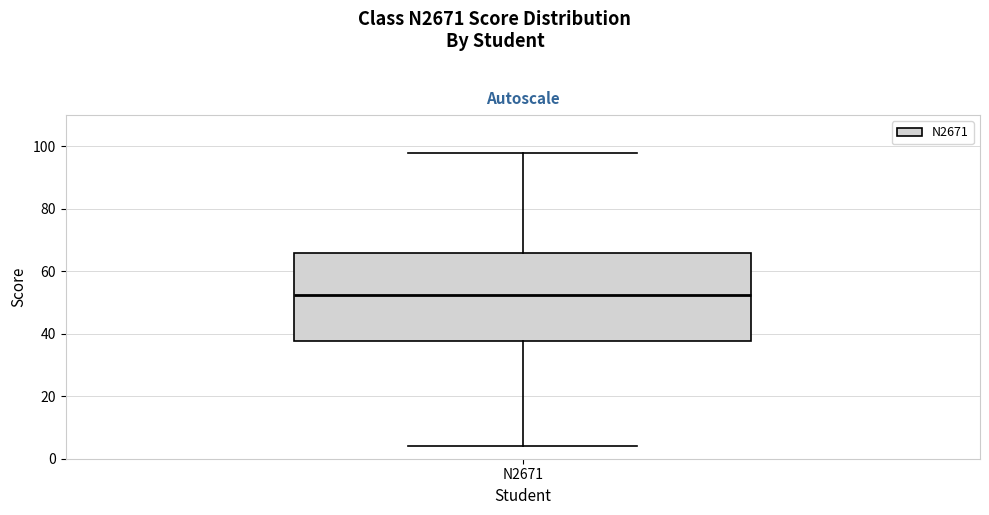

Transcribe this box plot: give where the median line is, the range the box spans, and where the two whiskers end, as read against the y-axis. The values are not printed on the chart, so give them approximately, as read against the axis.

median 52, box 38 to 66, whiskers 4 to 98